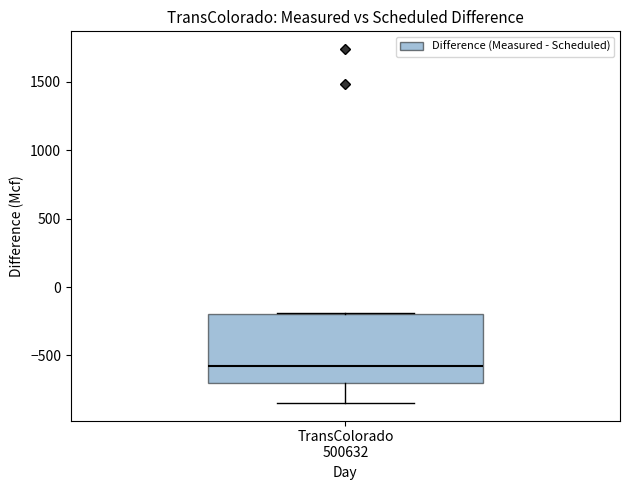

Read this box plot against the y-axis: the position of the median line, the range covered by the box, and the ends of both whiskers. The values are not printed on the chart, so give them approximately, as read against the axis.

median -600, box -700 to -200, whiskers -850 to -200